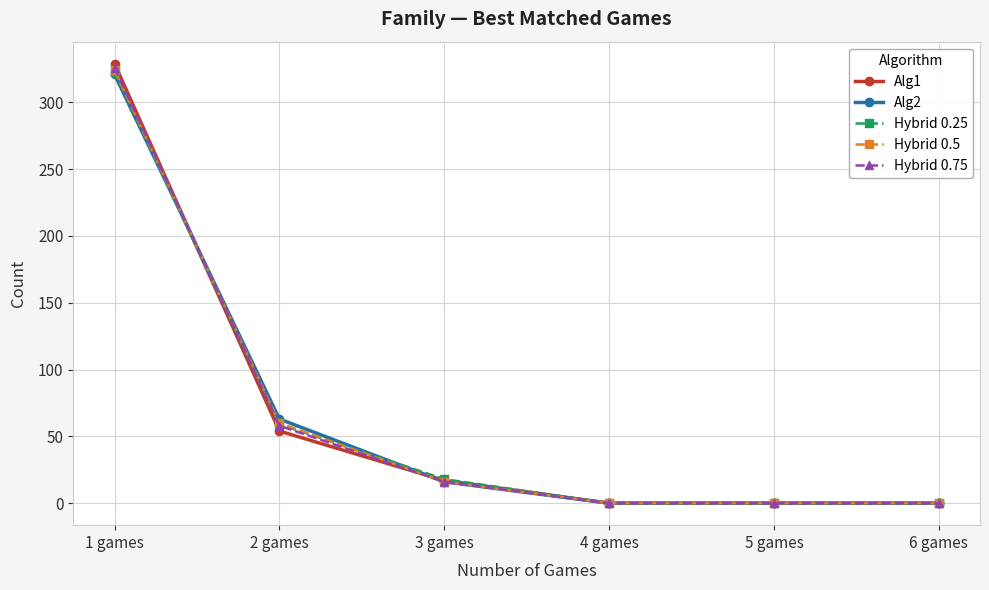

True or false: Hybrid 0.25 has a value of 0 at 4 games.

True